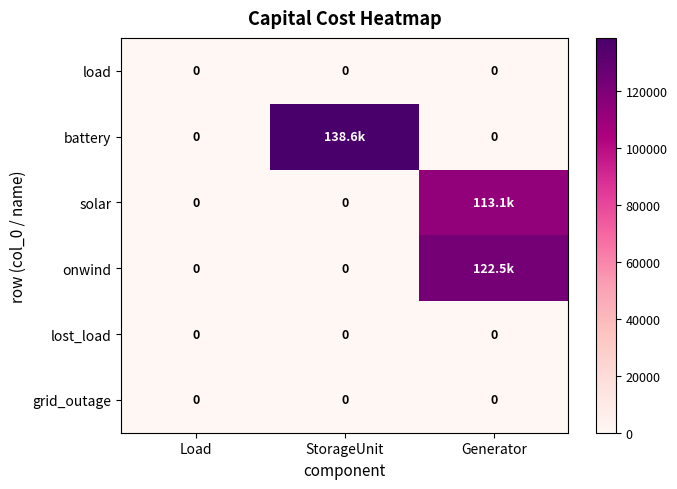

What is the difference between the maximum and minimum values in the onwind series?

122544.1